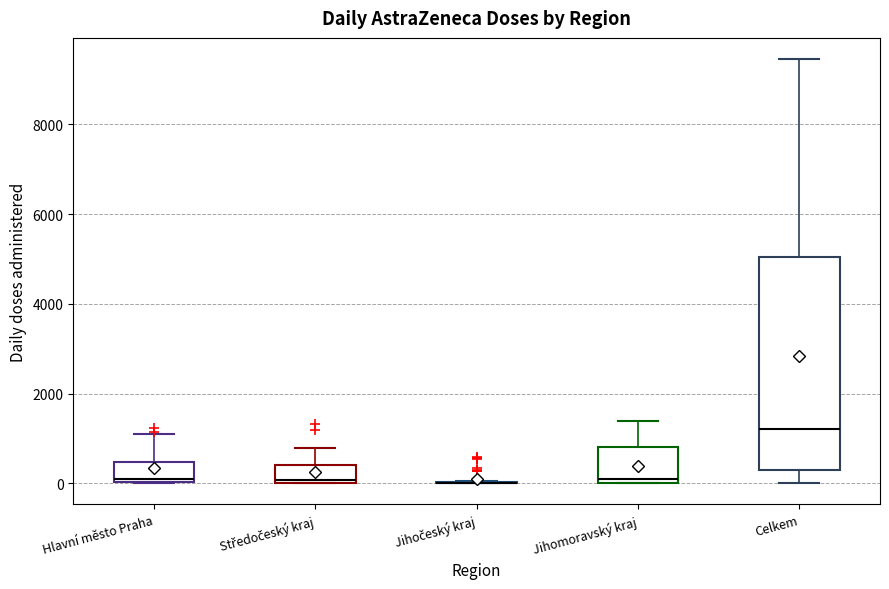

Where is the upper edge of the box for Hlavní město Praha on the y-axis? The values are not printed on the chart, so give them approximately, as read against the axis.

400